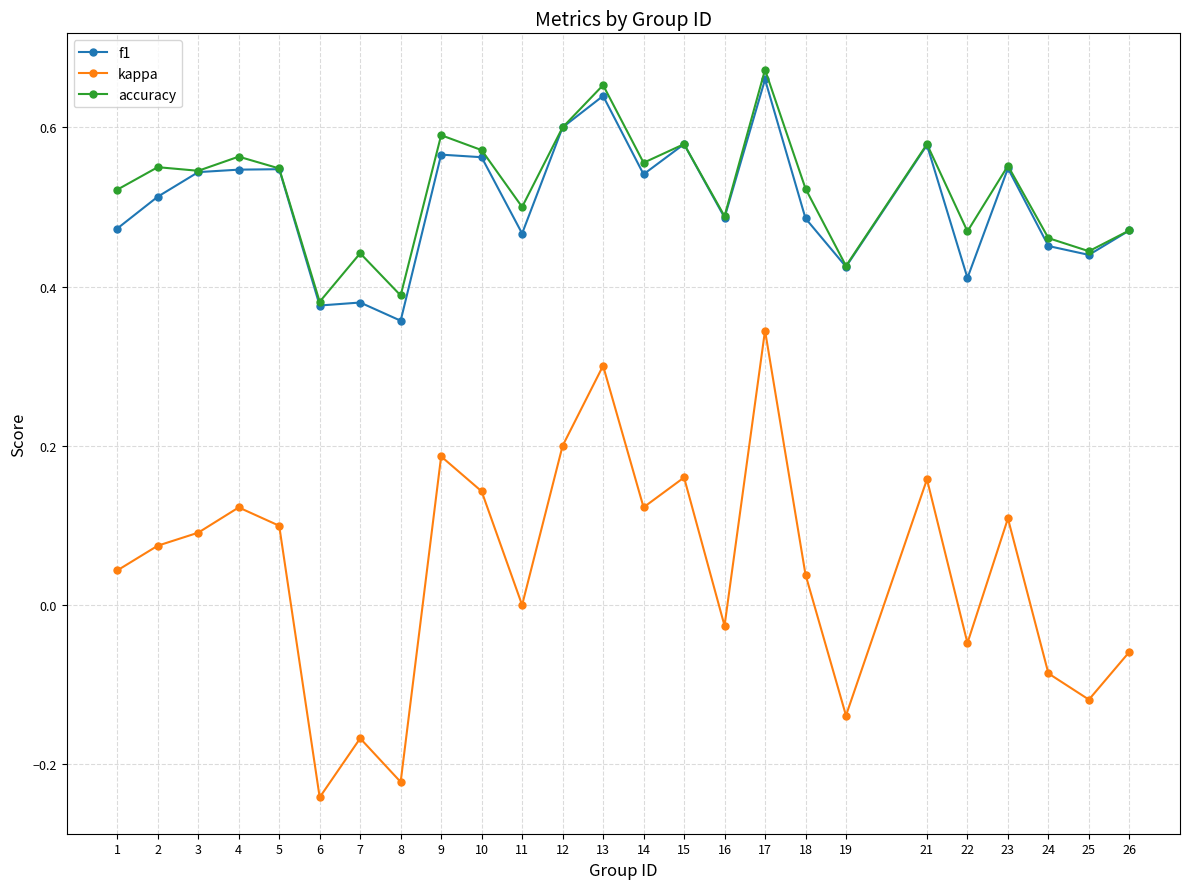

True or false: kappa and f1 intersect in this chart.

False